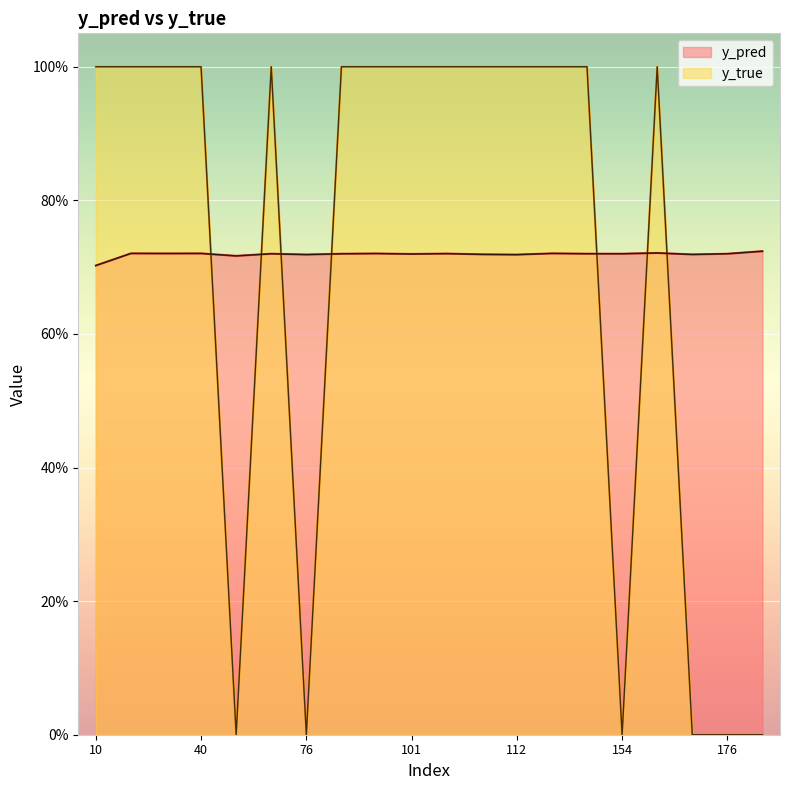

What is the label of the 20th point from the right?

10